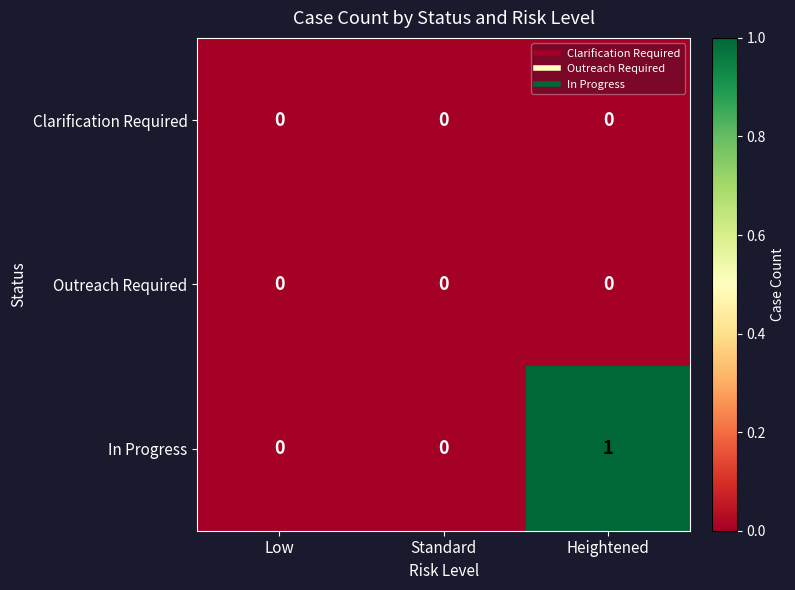

Reading left to right, what are all the values shown in this chart?

Clarification Required: Low=0	Standard=0	Heightened=0
Outreach Required: Low=0	Standard=0	Heightened=0
In Progress: Low=0	Standard=0	Heightened=1